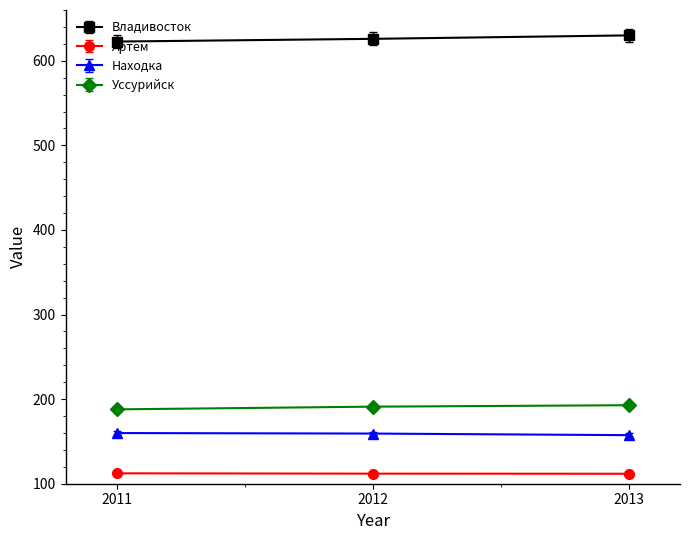

Is it true that Владивосток equals 166.2 at 2011?

False